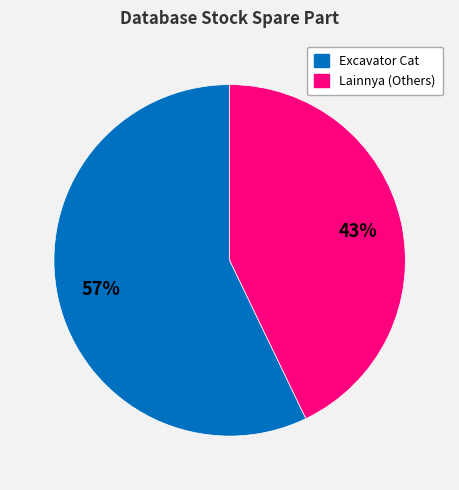

To the nearest percent, what is the average slice percentage?

50%